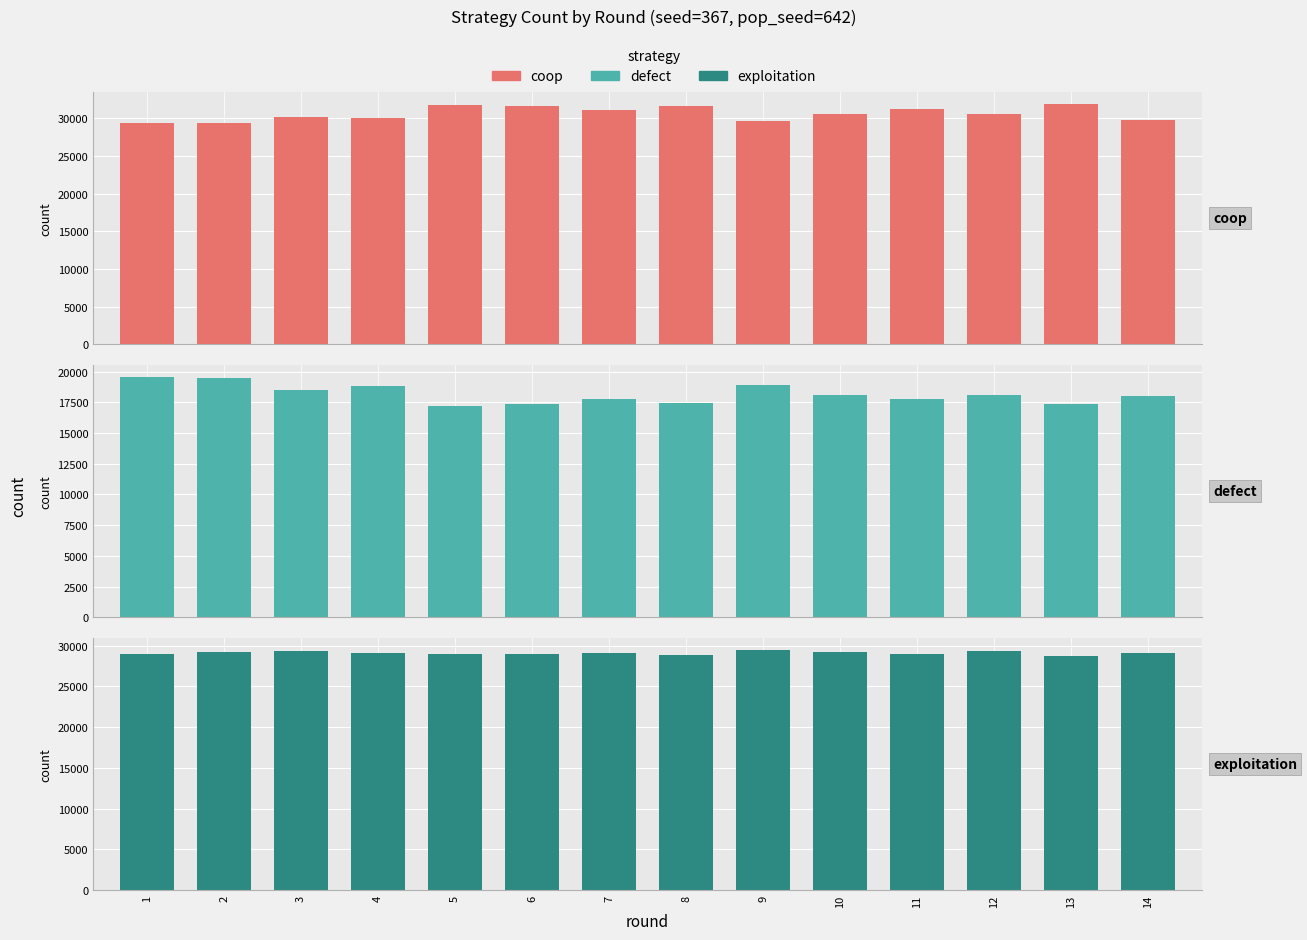

What is the spread (max minus min) of values at 2?

9902